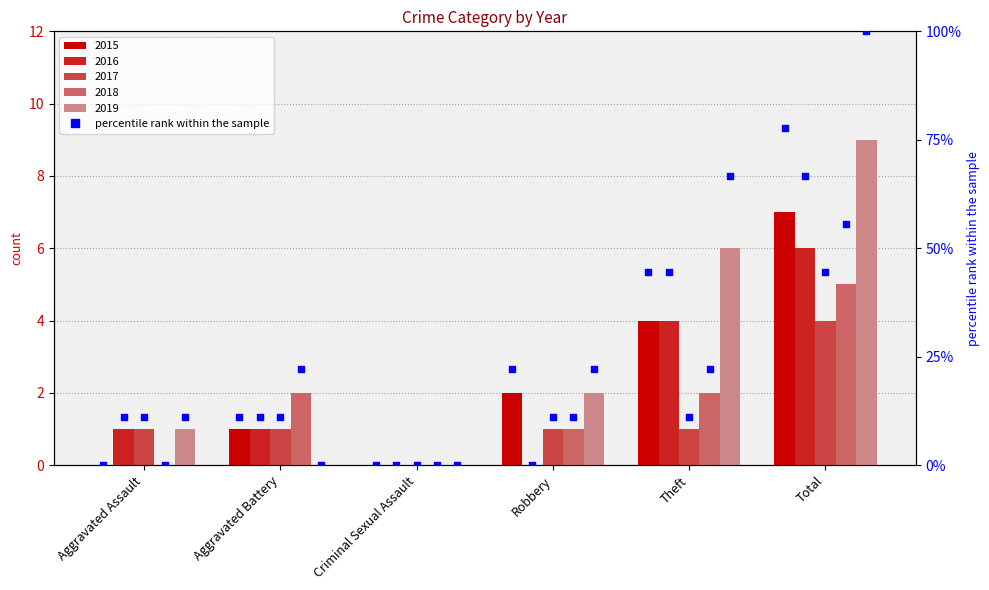

What is the change in value from Aggravated Assault to Total?

+77.8